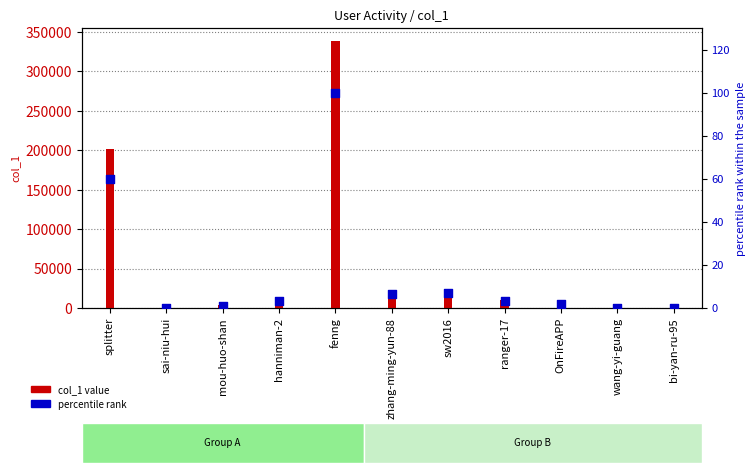

Which series has the largest Y range (max minus min)?

col_1 value